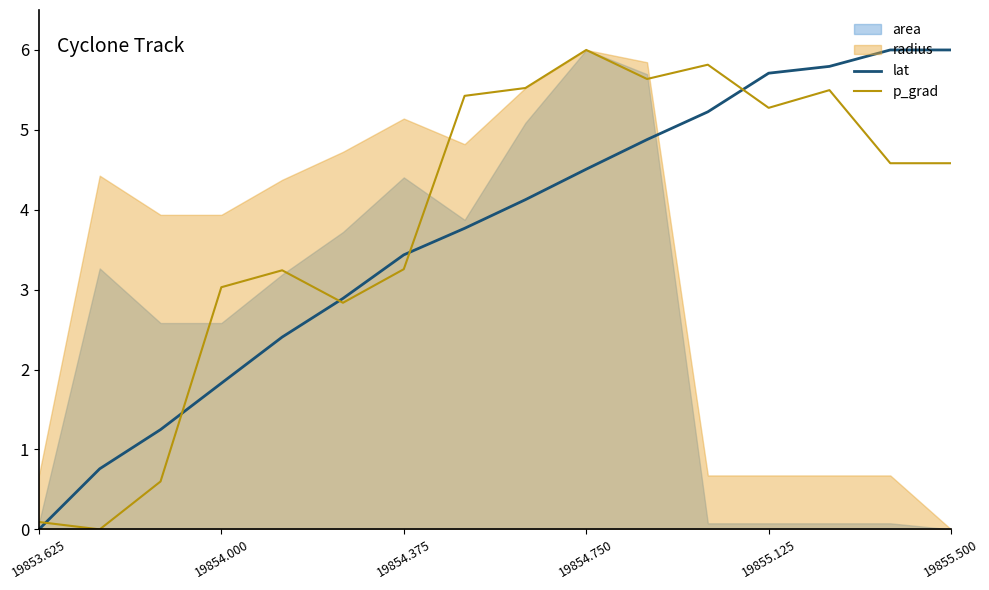

What is the highest value of the lat series?

6.0